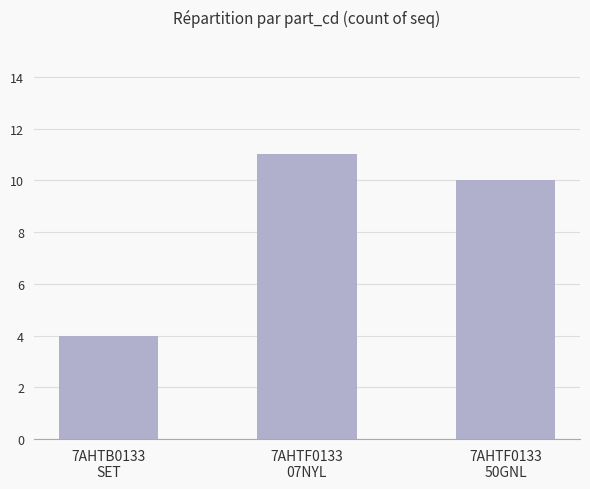

Reading left to right, transcribe all the data shown in this chart.

7AHTB0133
SET=4	7AHTF0133
07NYL=11	7AHTF0133
50GNL=10